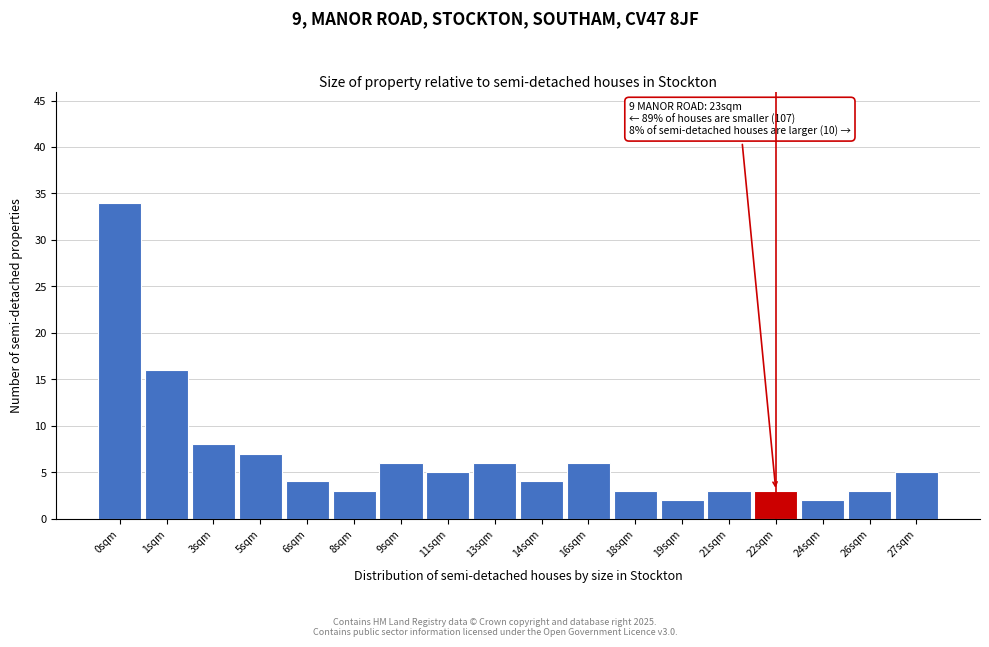

Reading left to right, extract all data points from this chart.

0sqm=34	1sqm=16	3sqm=8	5sqm=7	6sqm=4	8sqm=3	9sqm=6	11sqm=5	13sqm=6	14sqm=4	16sqm=6	18sqm=3	19sqm=2	21sqm=3	22sqm=3	24sqm=2	26sqm=3	27sqm=5